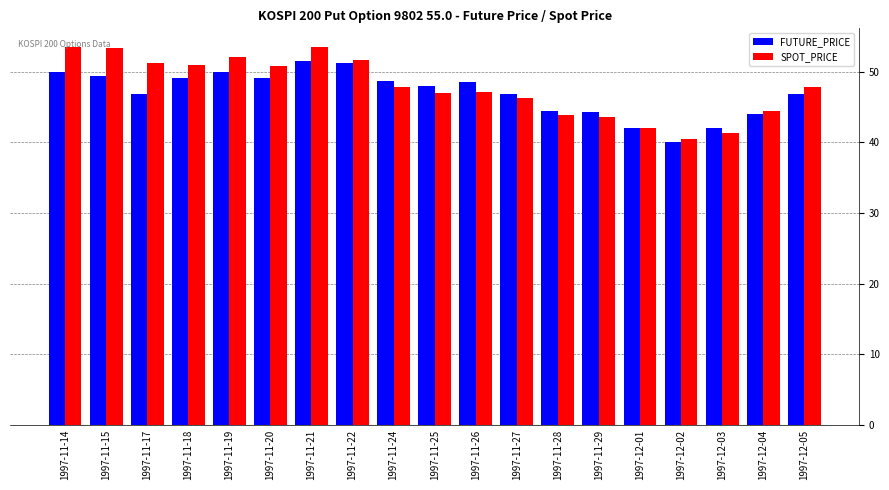

The FUTURE_PRICE series shows 17.9 at 1997-12-03. True or false?

False